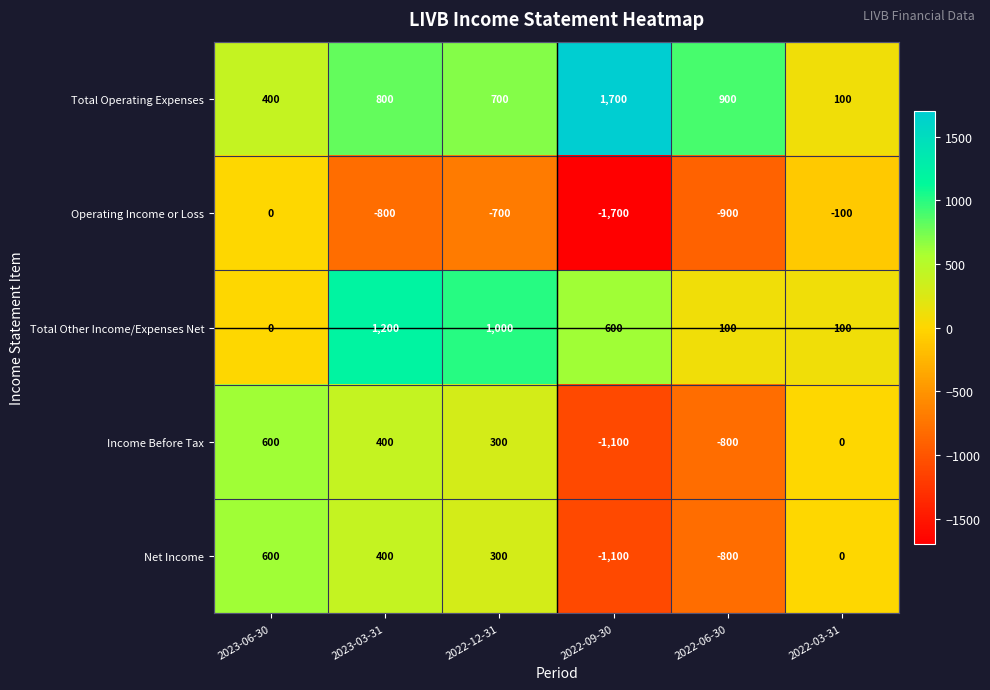

Count the number of categories in the chart.

6